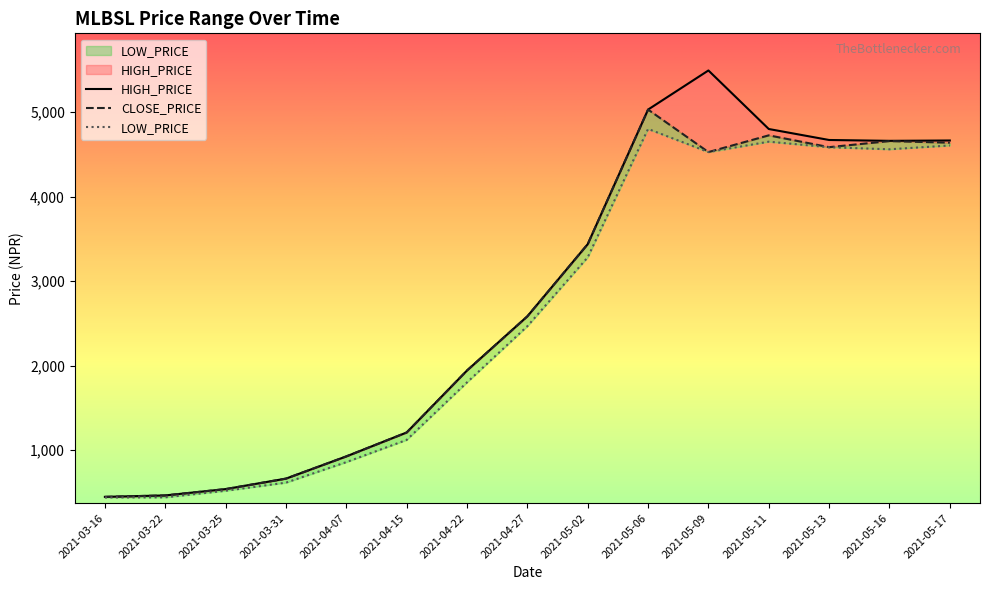

True or false: HIGH_PRICE and CLOSE_PRICE intersect in this chart.

False